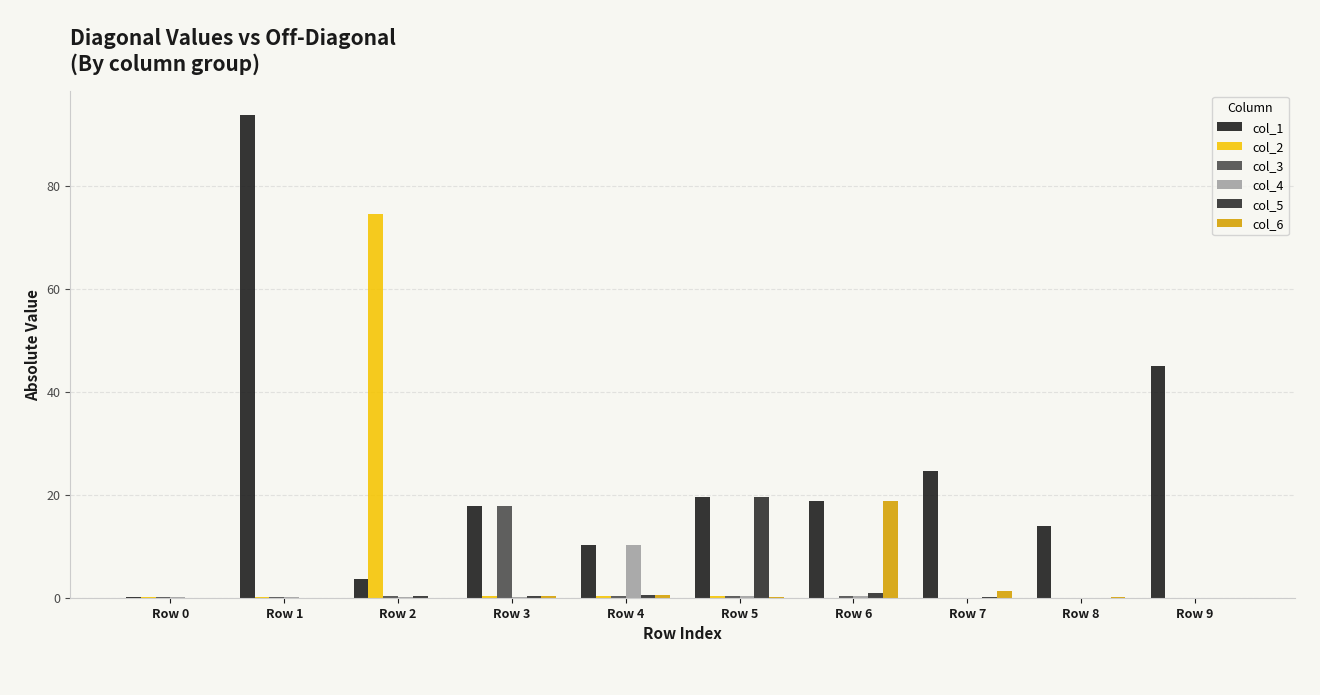

Which category has the lowest value across all series?

Row 9